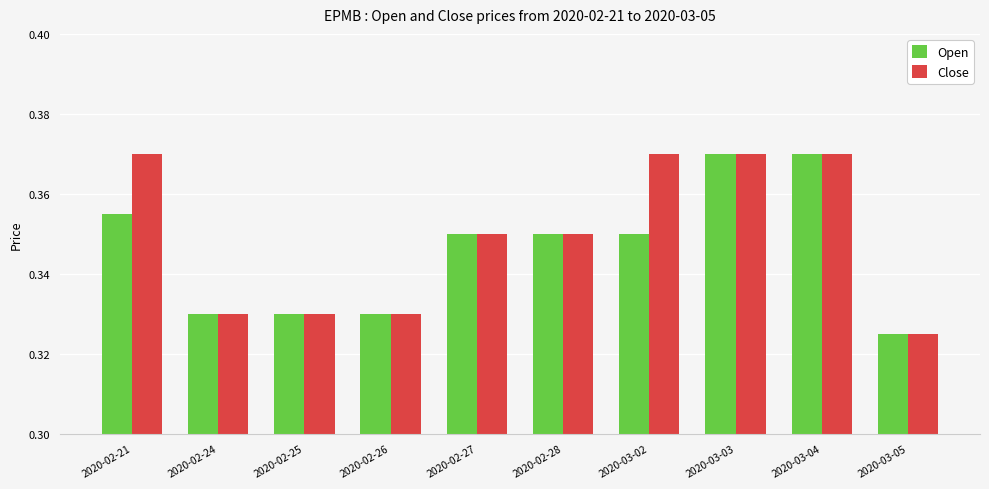

At how many categories does at least one series exceed 0?

10